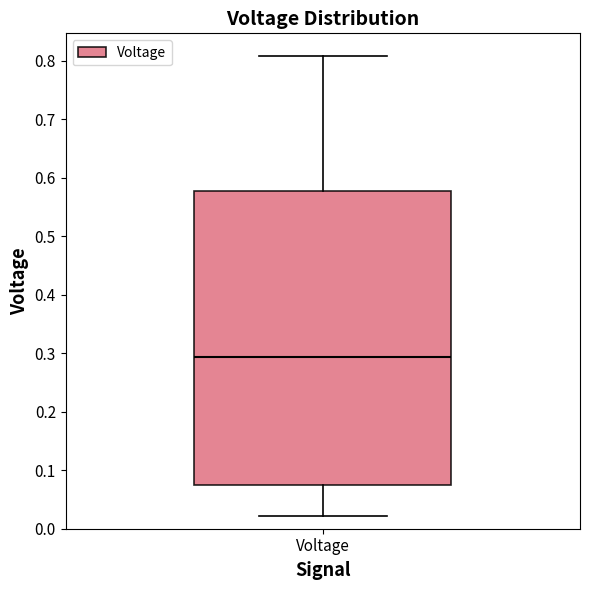

Where is the upper edge of the box for Voltage on the y-axis? The values are not printed on the chart, so give them approximately, as read against the axis.

0.58